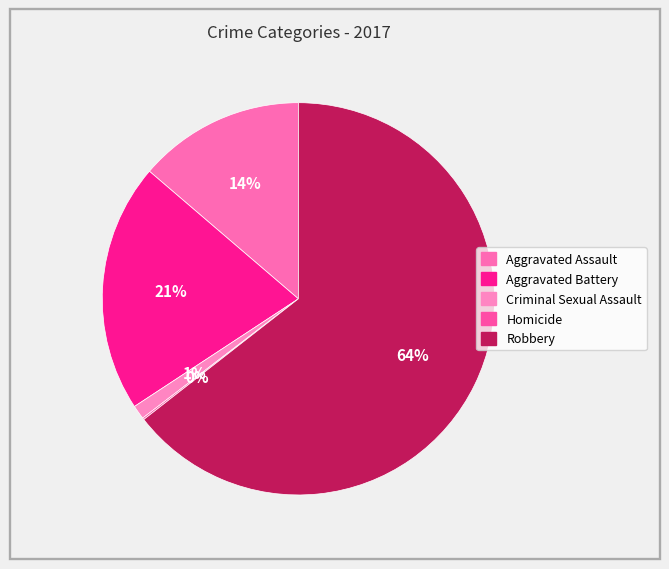

Rank the categories by value from highest to lowest.

Robbery, Aggravated Battery, Aggravated Assault, Criminal Sexual Assault, Homicide